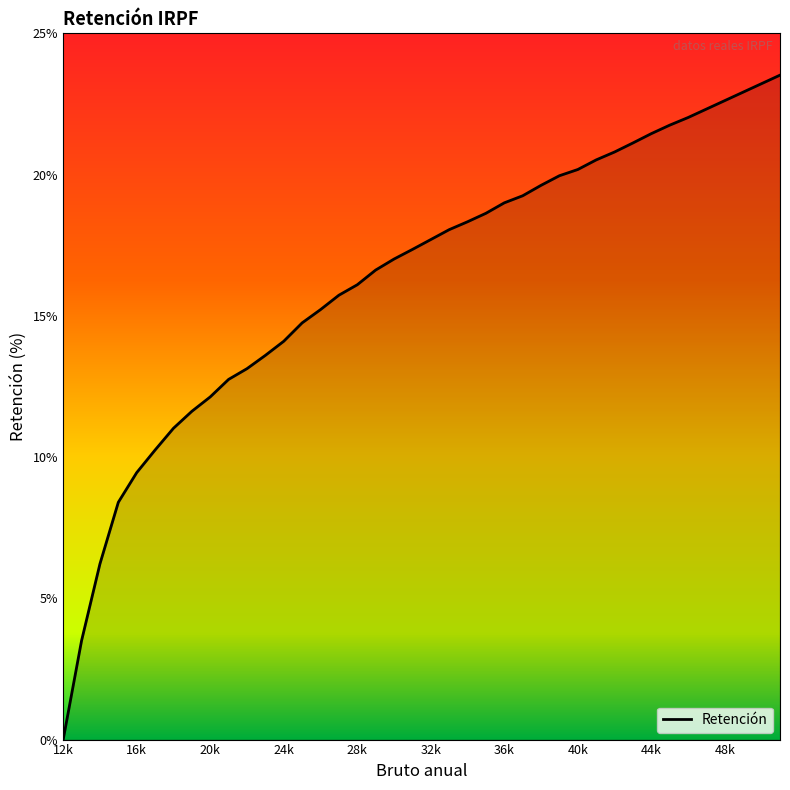

What is the greatest value displayed?

23.5